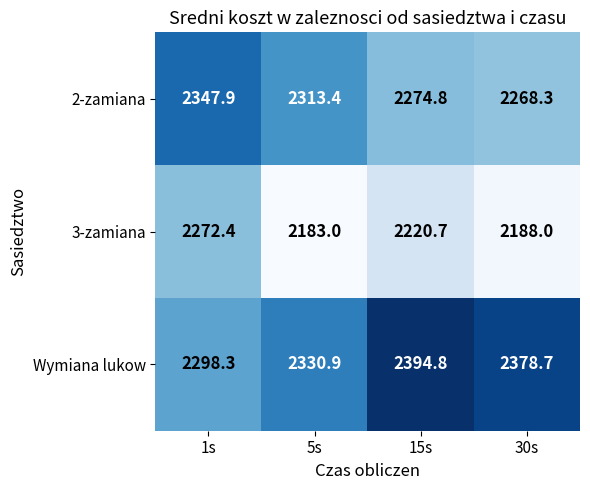

What is the spread (max minus min) of values at 1s?

75.5